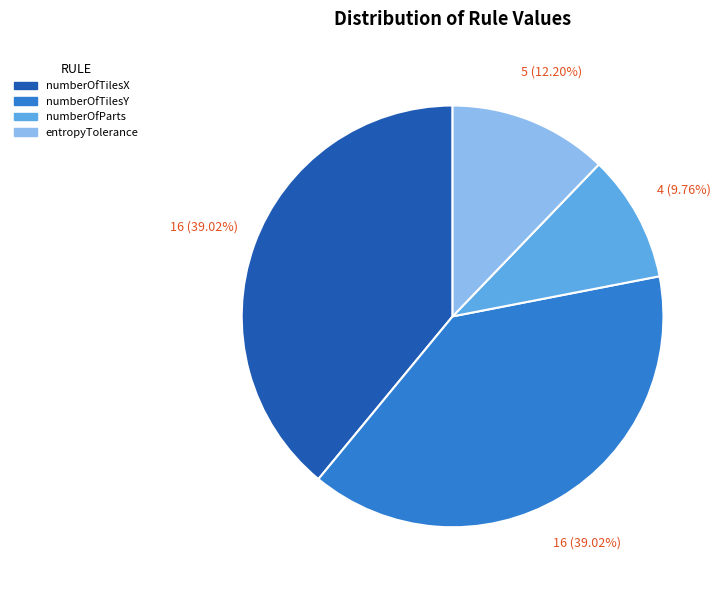

Between numberOfTilesY and numberOfParts, which is larger?

numberOfTilesY